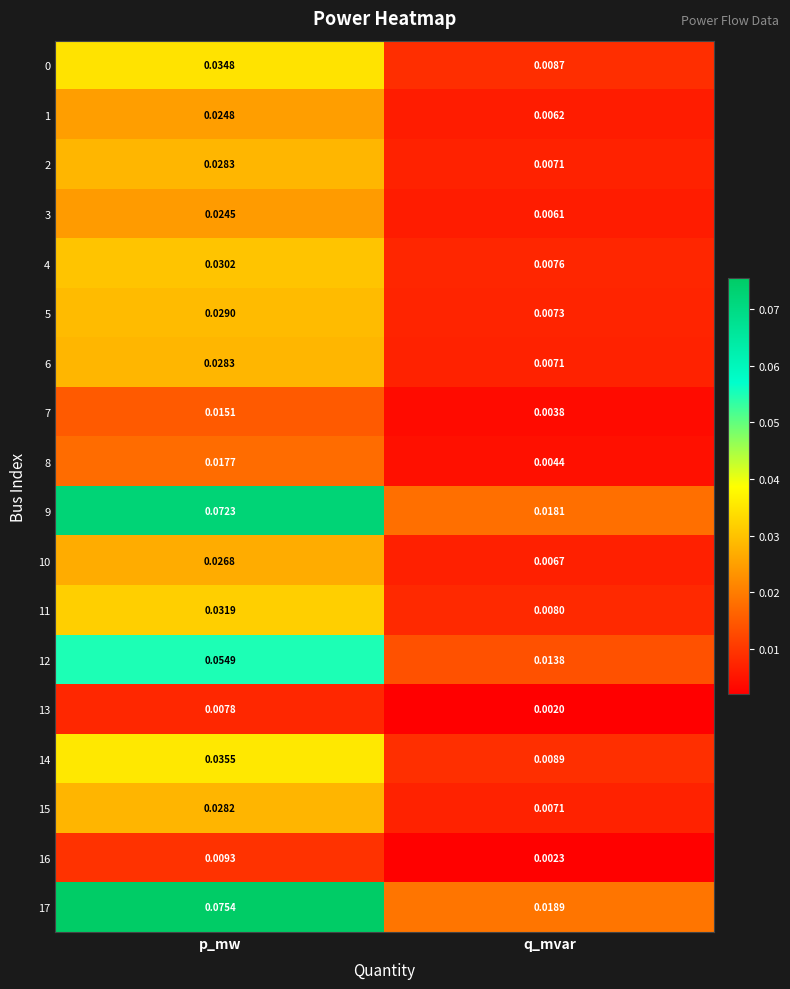

Rank the categories by 4 value from highest to lowest.

p_mw, q_mvar